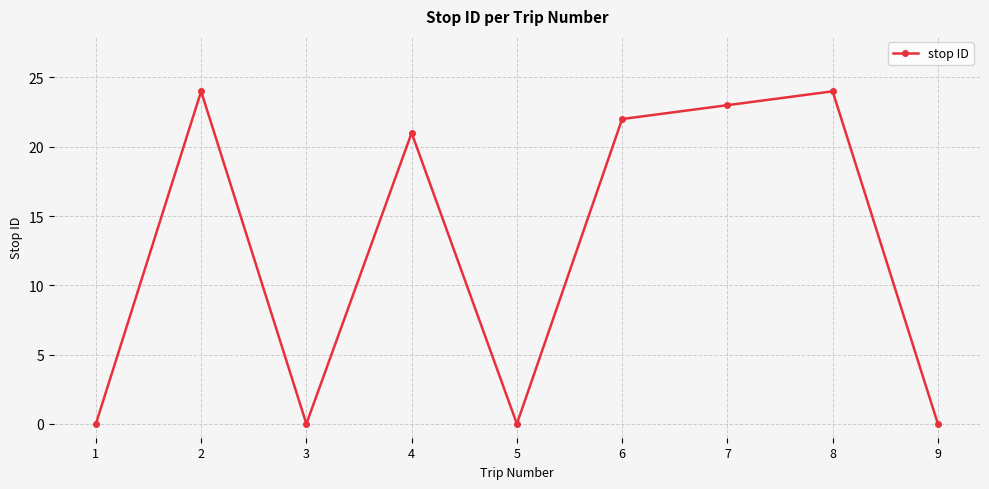

Approximately how many times larger is the value at 2 compared to 4?

1.1